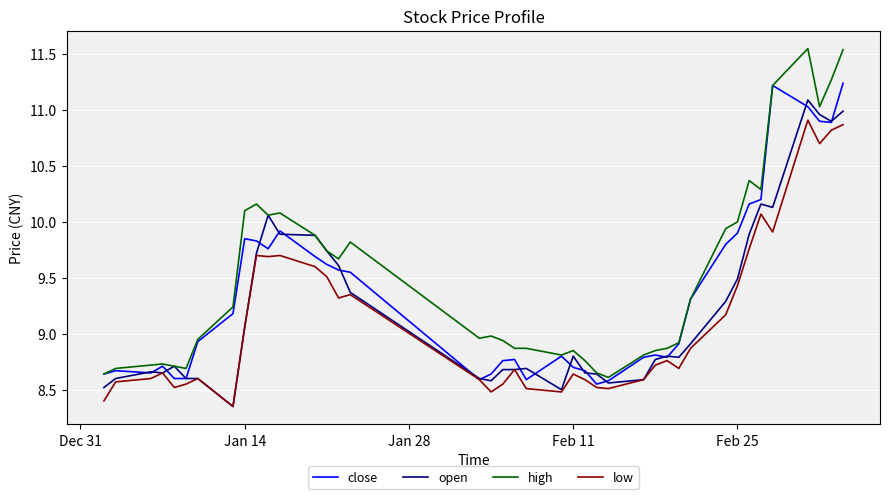

Which series has the largest total across all categories?

high